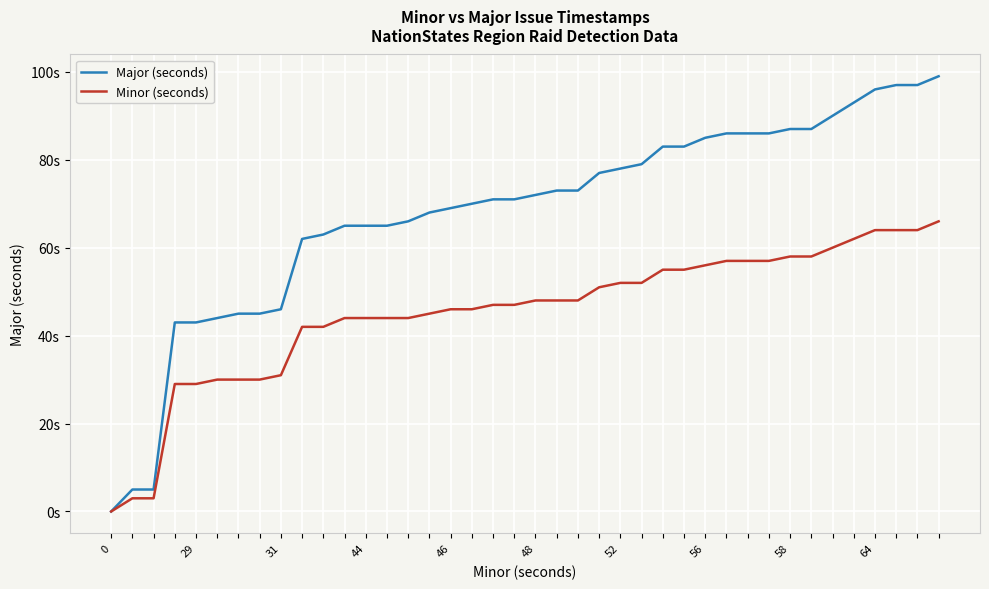

Does the chart have visible grid lines?

Yes